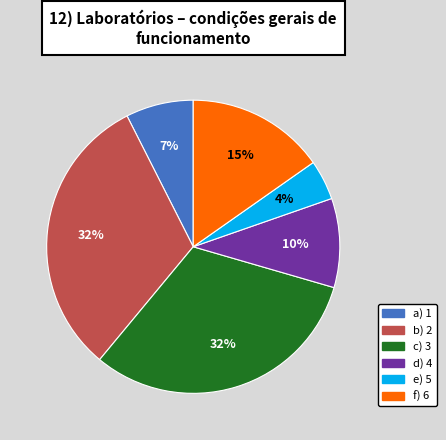

To the nearest percent, what is the average slice percentage?

17%